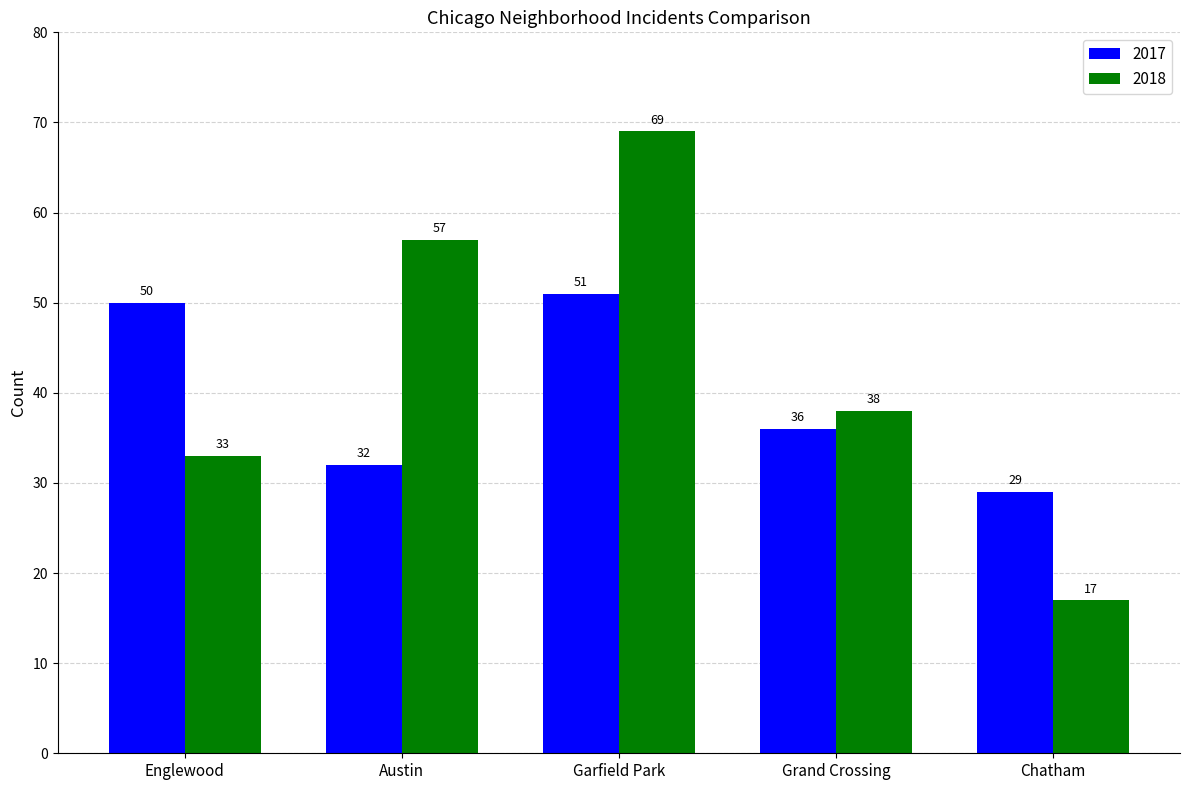

What is the value of the 2017 bar at the 4th from the left?

36